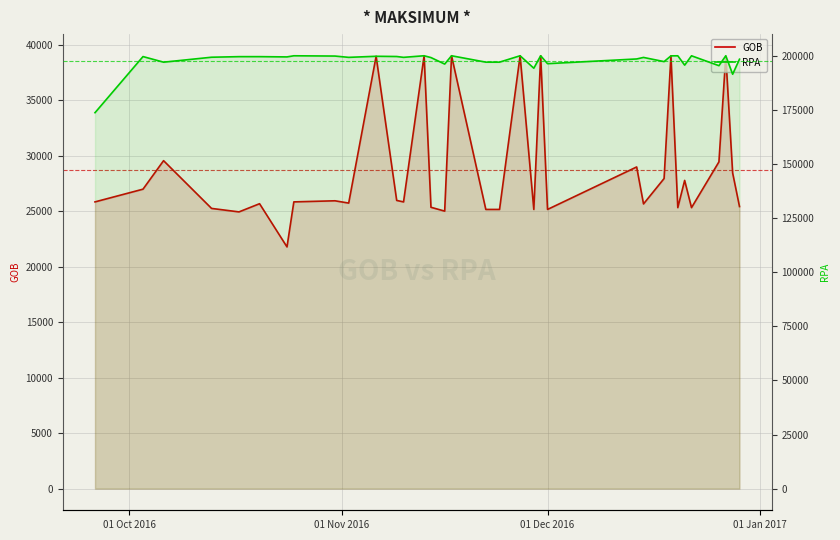

Rank the series by their average value, from highest to lowest.

RPA, GOB